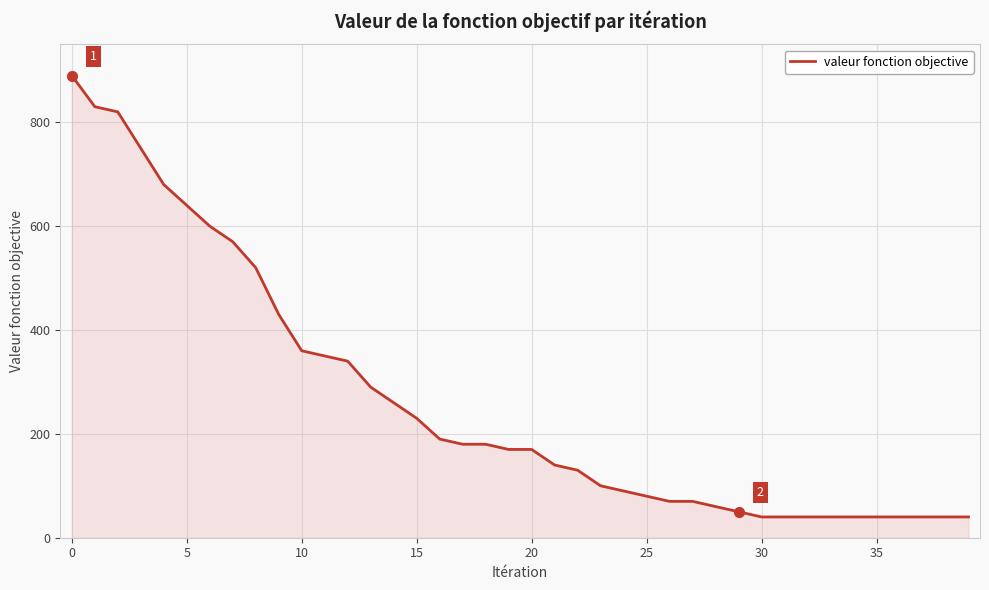

What is the smallest value displayed?

40